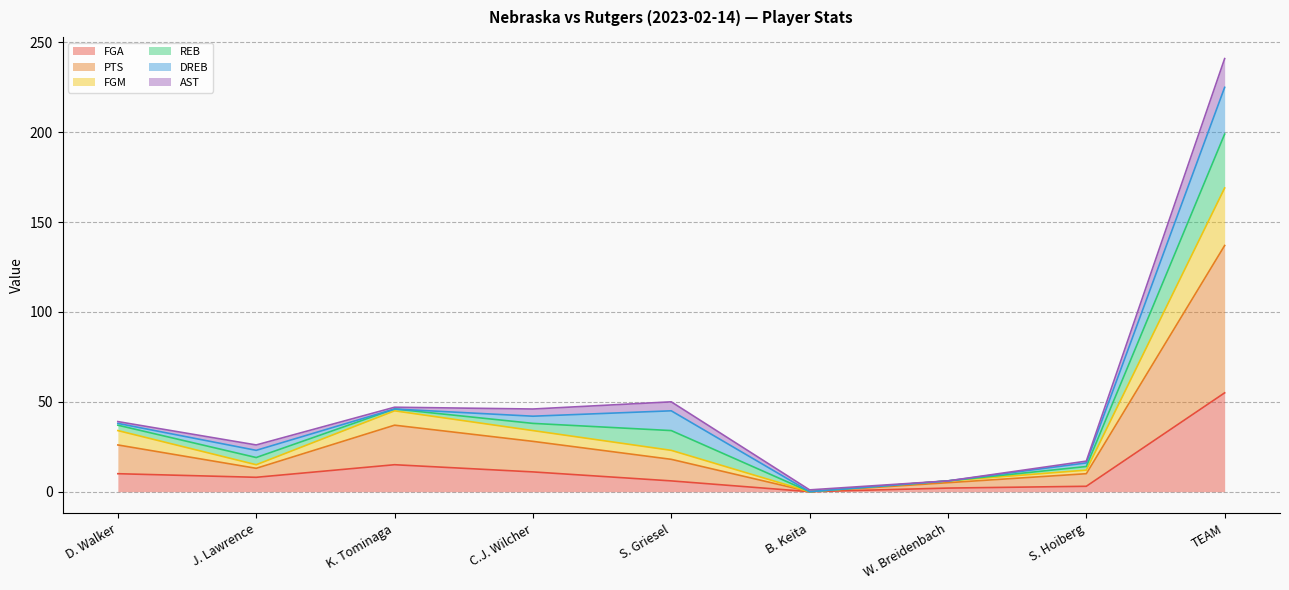

What is the label of the 9th point from the right?

D. Walker